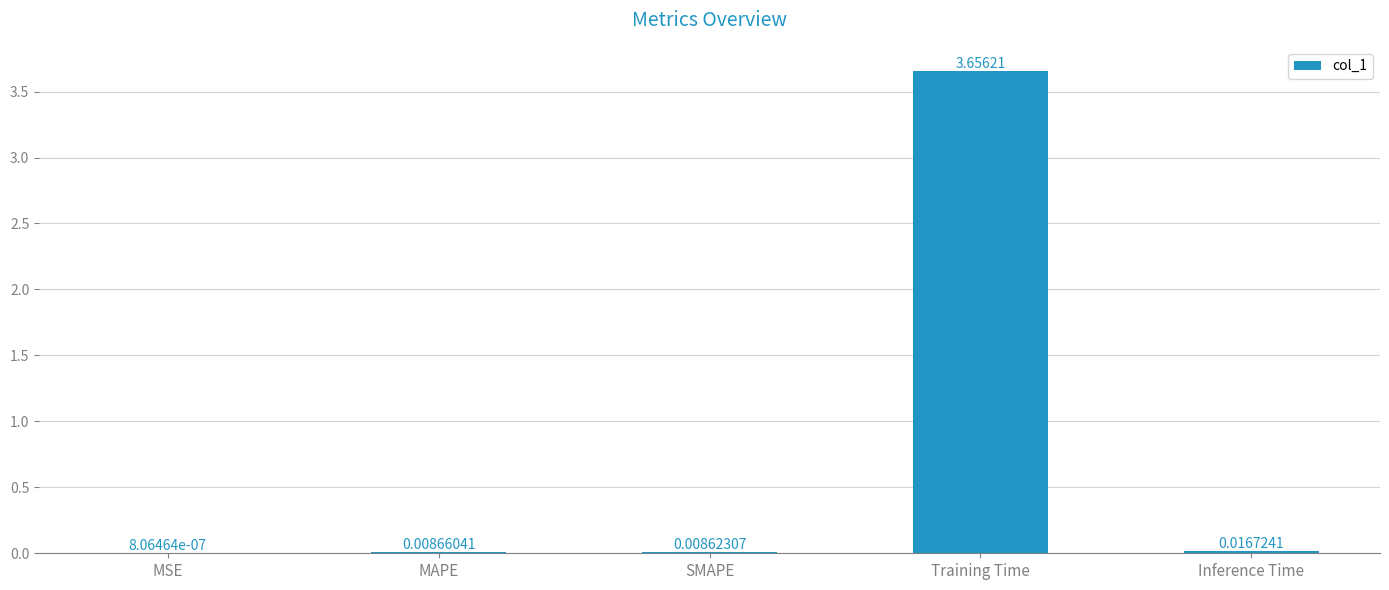

Which label corresponds to the largest value in the chart?

Training Time